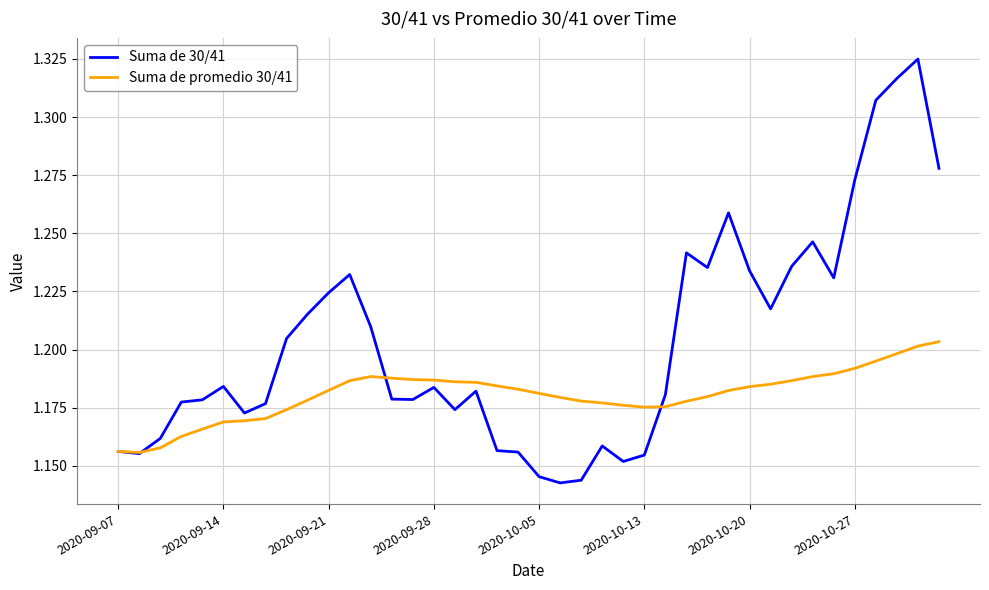

How many lines are shown in the chart?

2